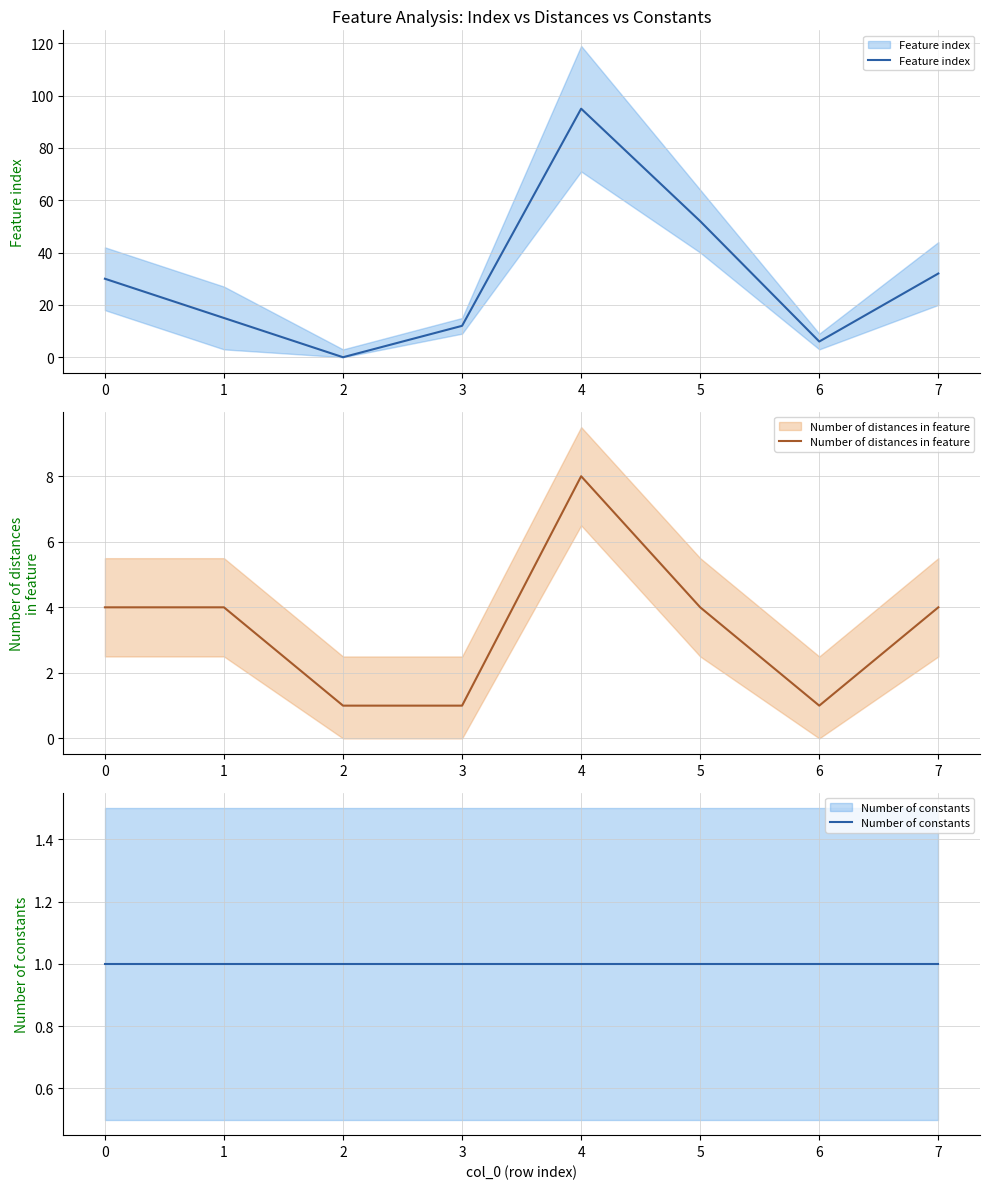

At 2, list the series in order from smallest to largest.

Feature index, Number of distances in feature, Number of constants